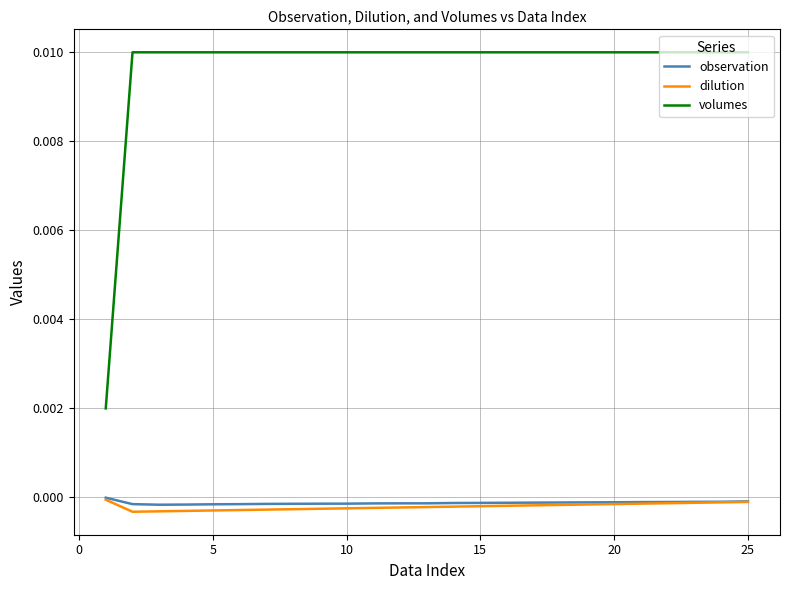

Which series has the widest spread of values?

volumes